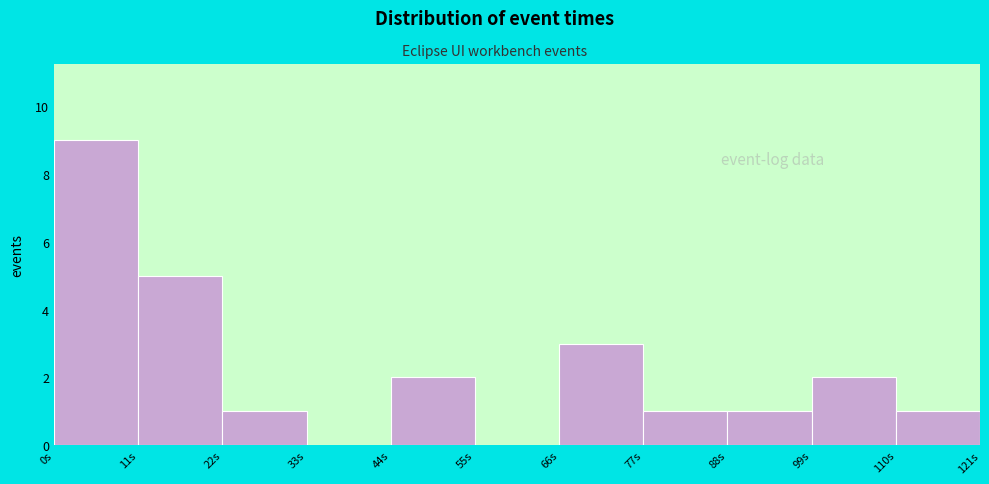

Over which range of the x-axis is the bar tallest?

0 to 12